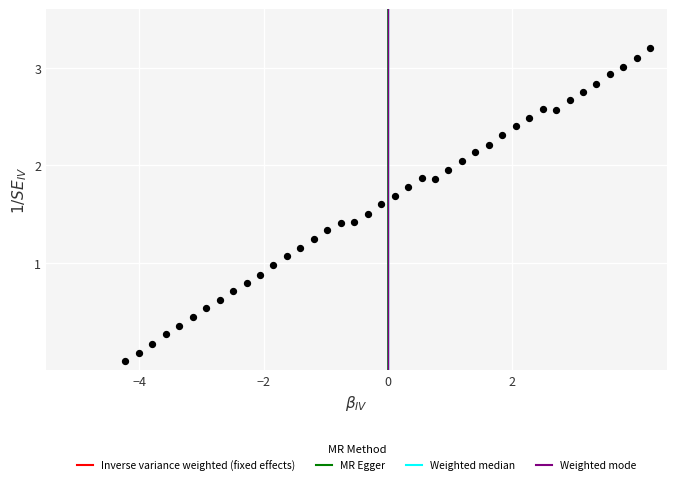

What is the range of Y values (max minus min)?

3.2